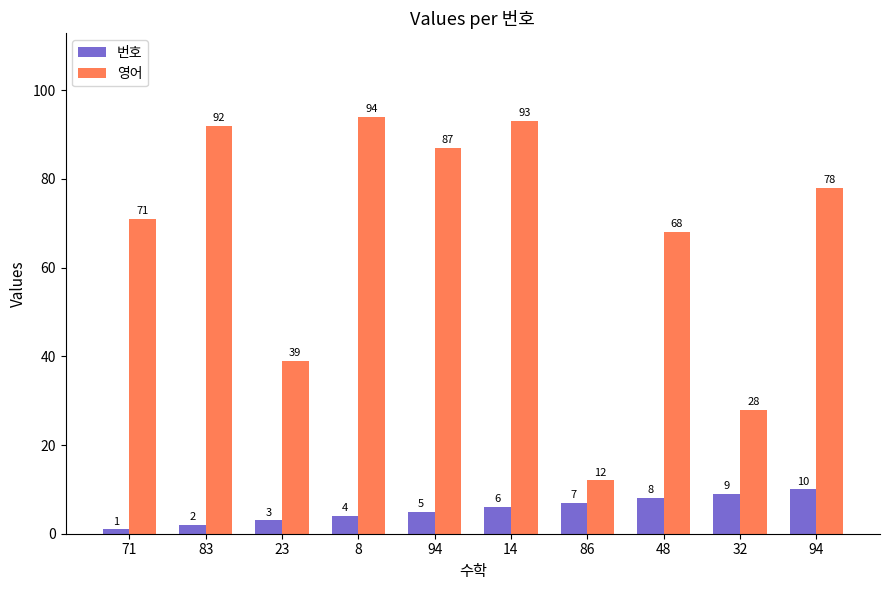

What is the sum of the 영어 values at 71 and 94?

149